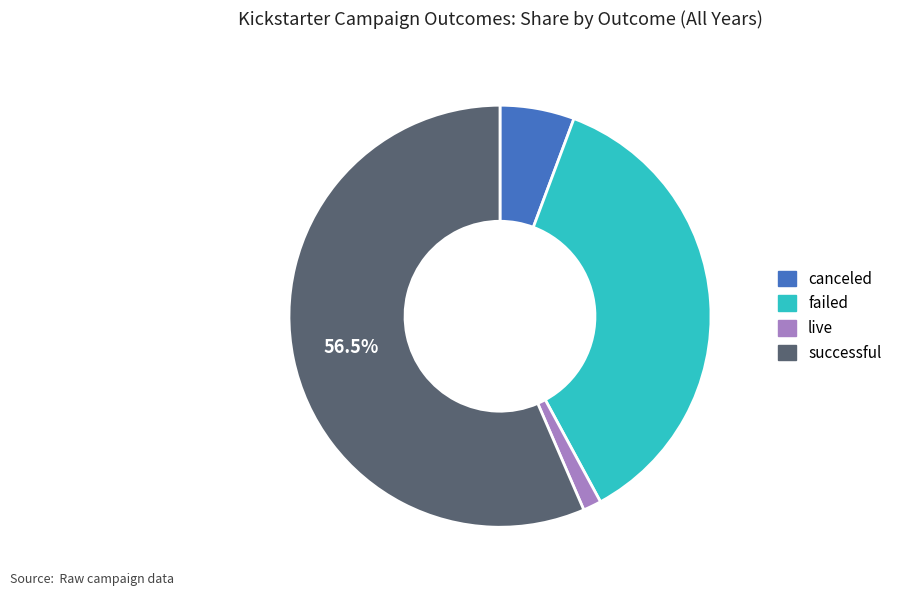

How many slices are in this pie chart?

4